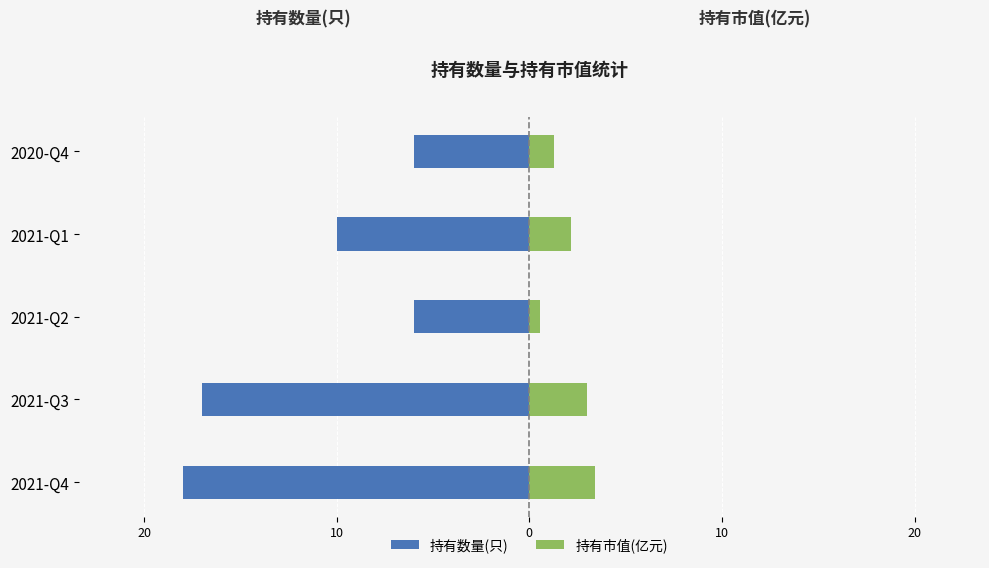

How many bars are there in each group?

2